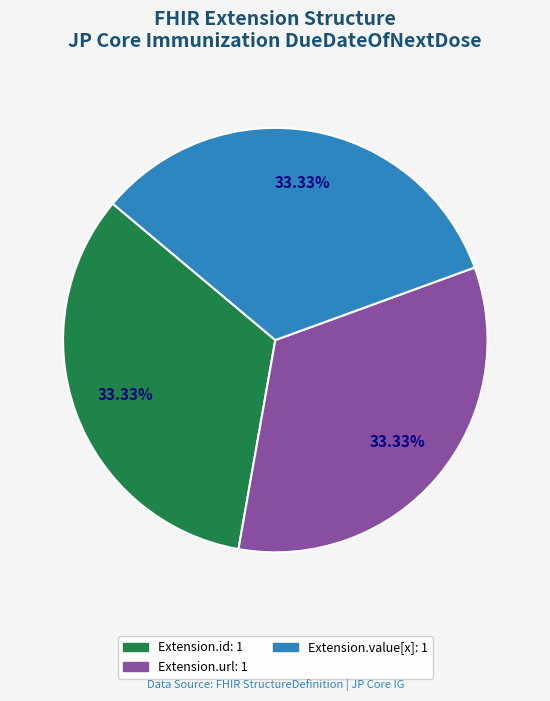

To the nearest percent, what is the average slice percentage?

33%